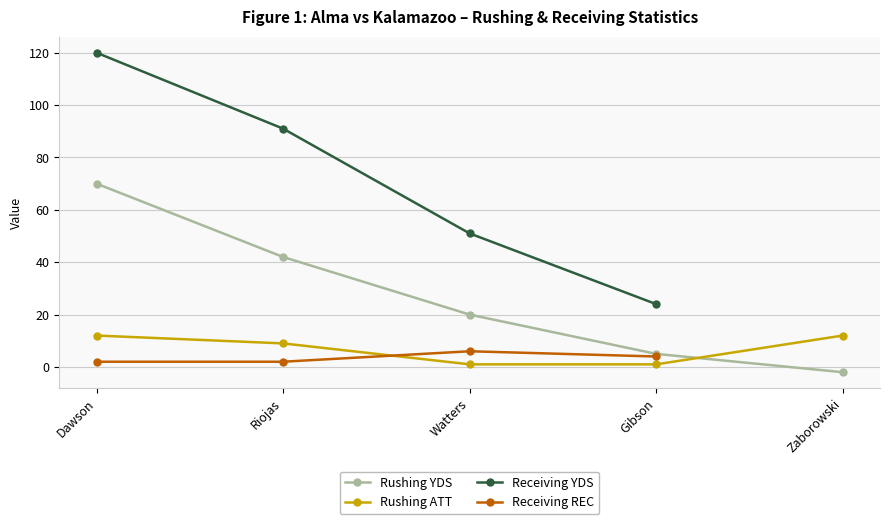

What is the difference between the maximum and second lowest values in the Rushing YDS series?

65